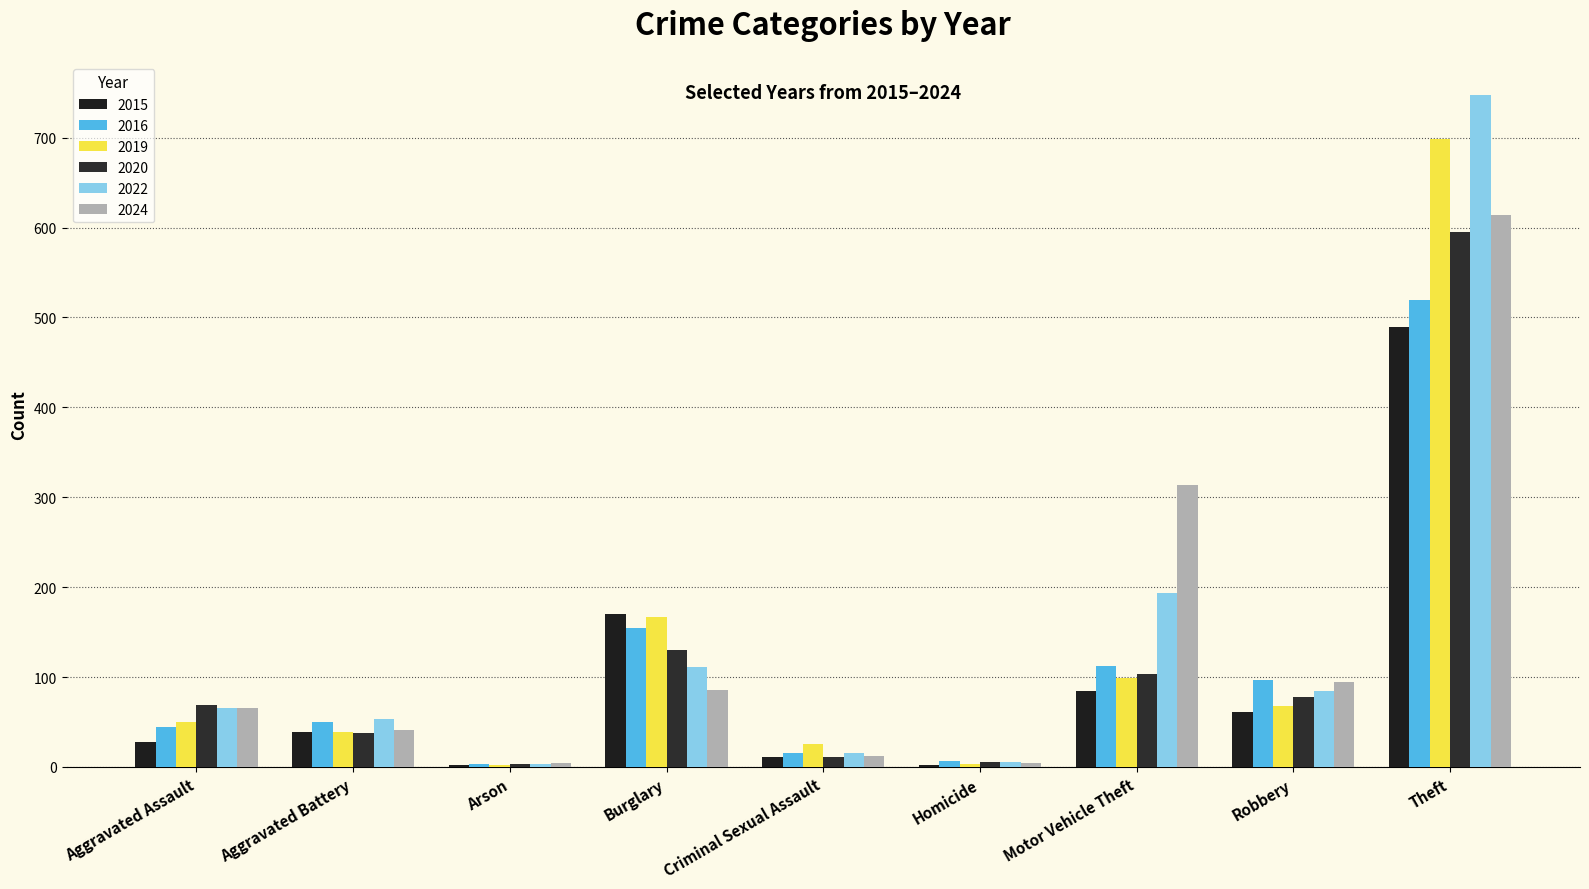

How many groups of bars are there?

9